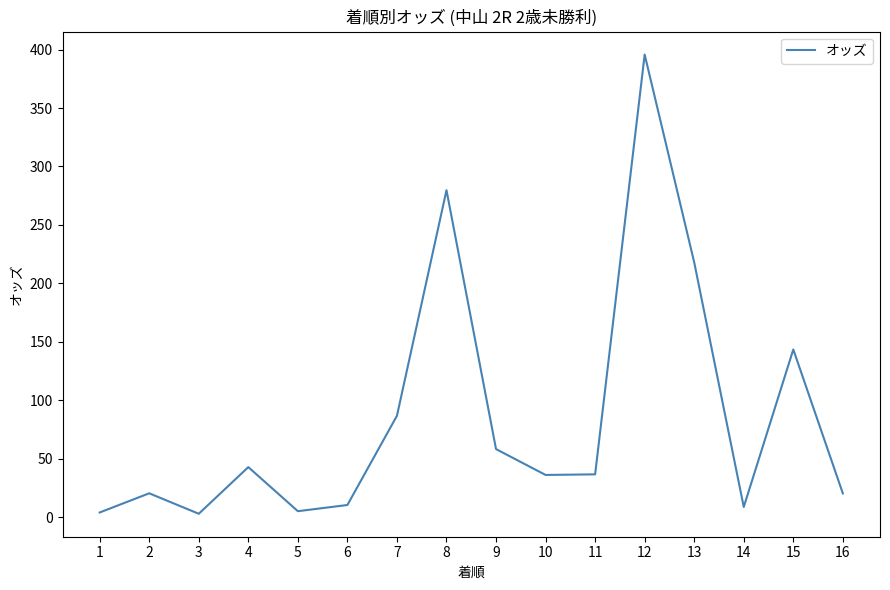

The value at 15 is 143.5. True or false?

True